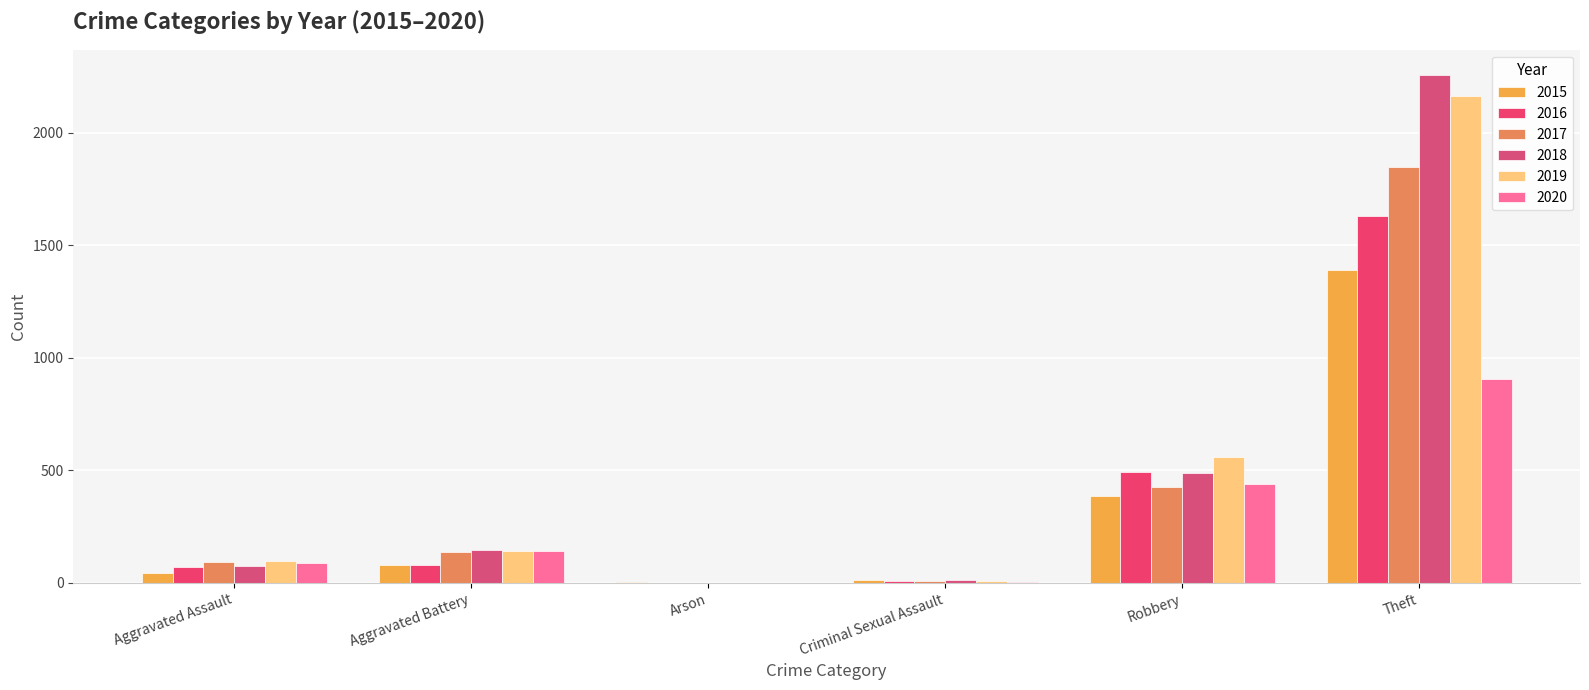

What is the difference between the maximum and minimum values in the 2018 series?

2254